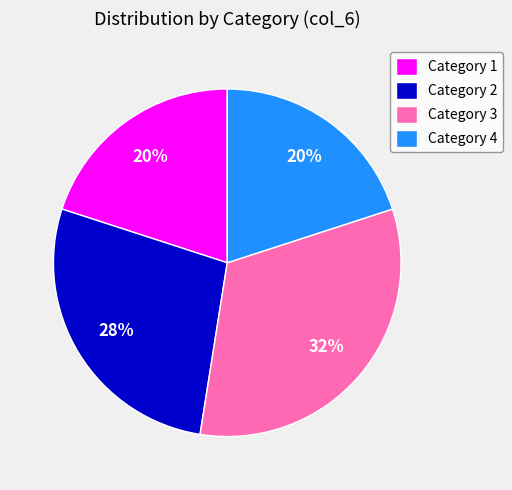

Is it true that Category 2 is 28% of the pie?

True